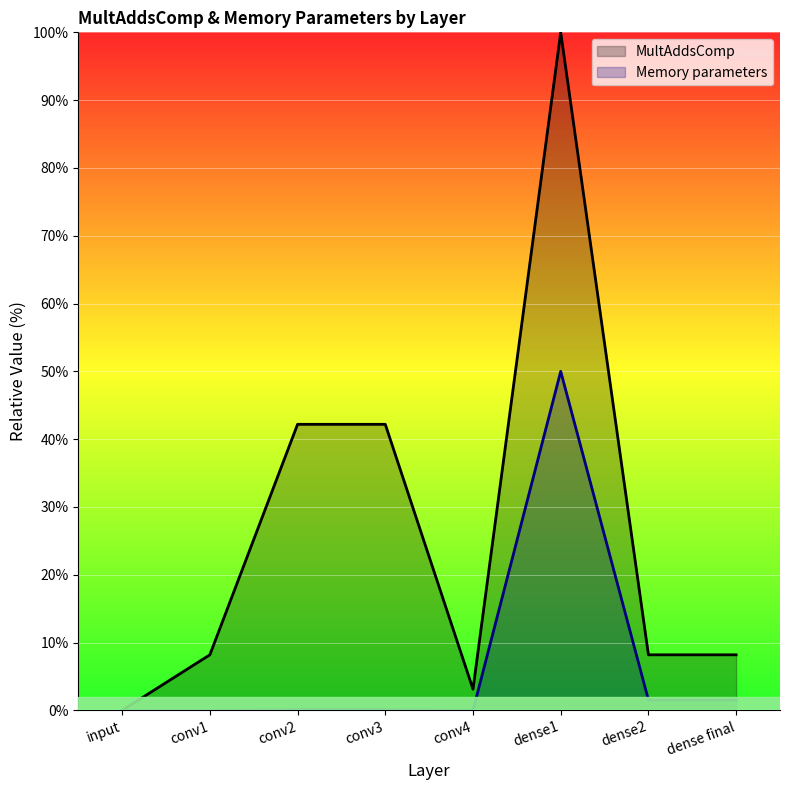

The MultAddsComp series shows 155.0 at dense1. True or false?

False